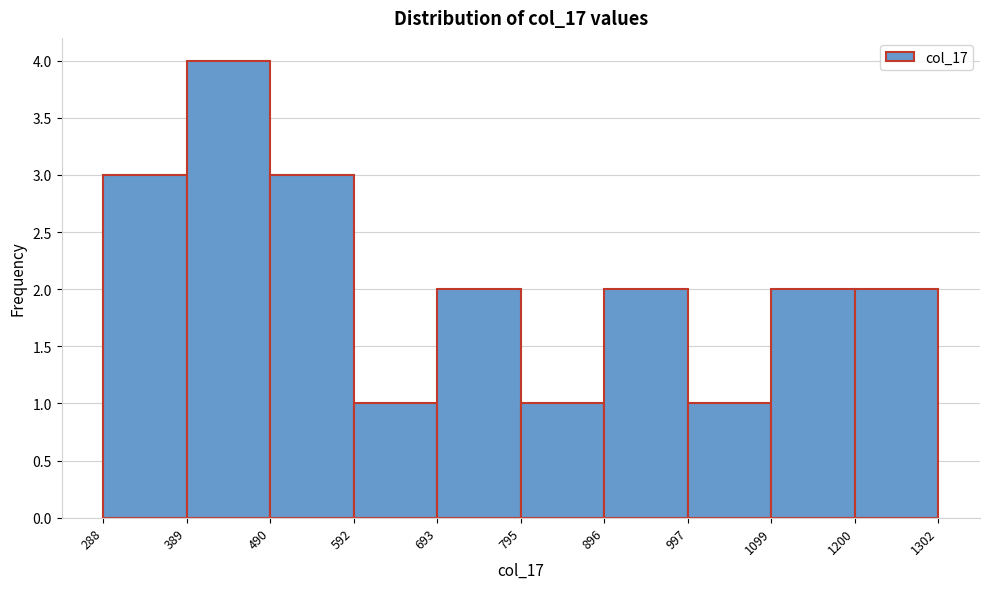

How tall is the bar that spans 490 to 592 on the x-axis? The values are not printed on the chart, so give them approximately, as read against the axis.

3